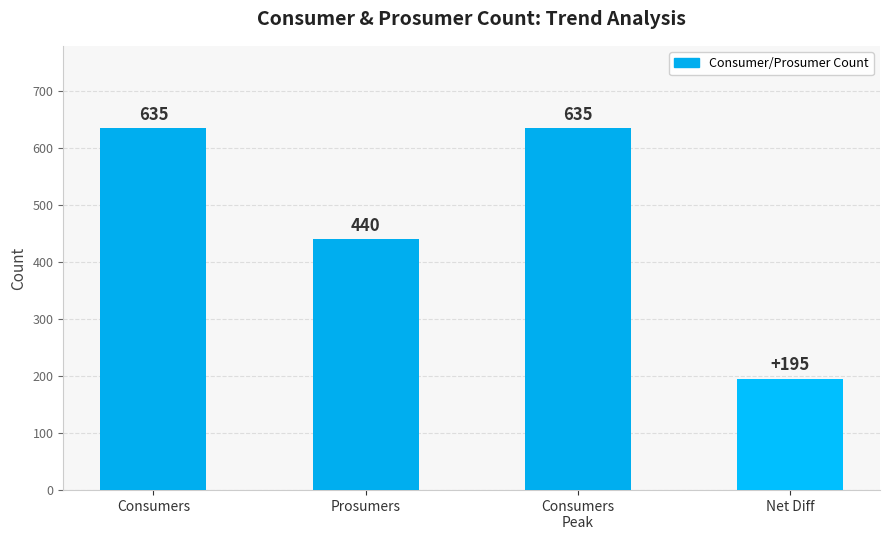

Count the values in the range 440 to 635.

3